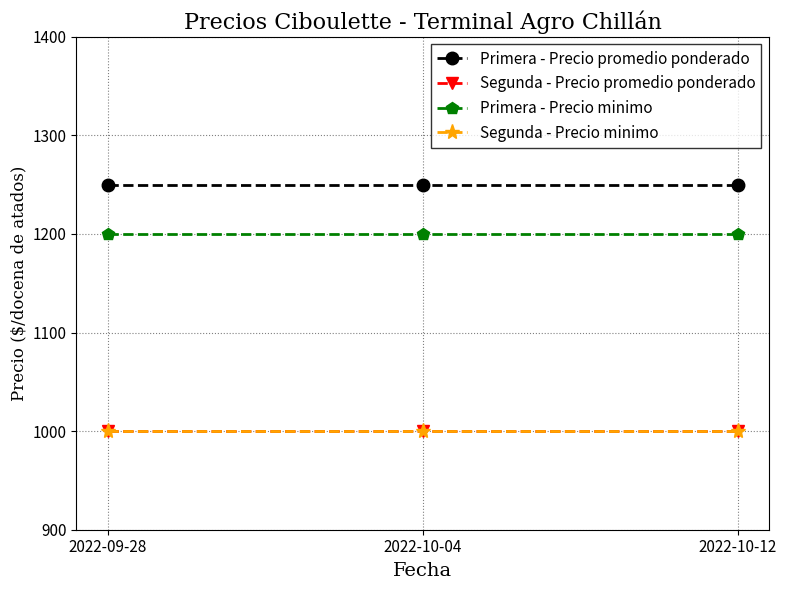

Is this an area chart (filled region under the line)?

No